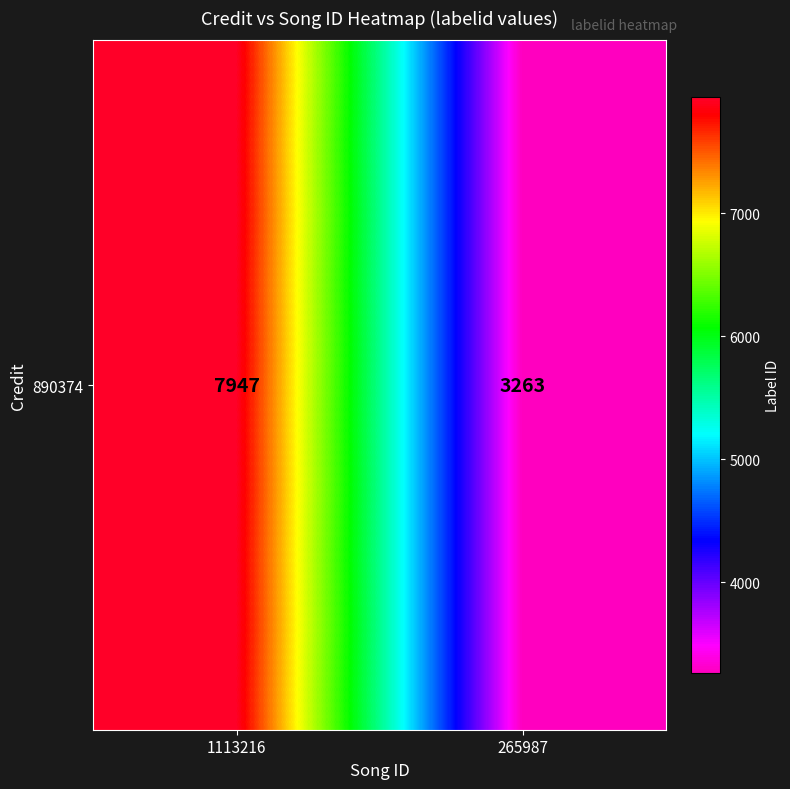

What is the sum of all values?

11210